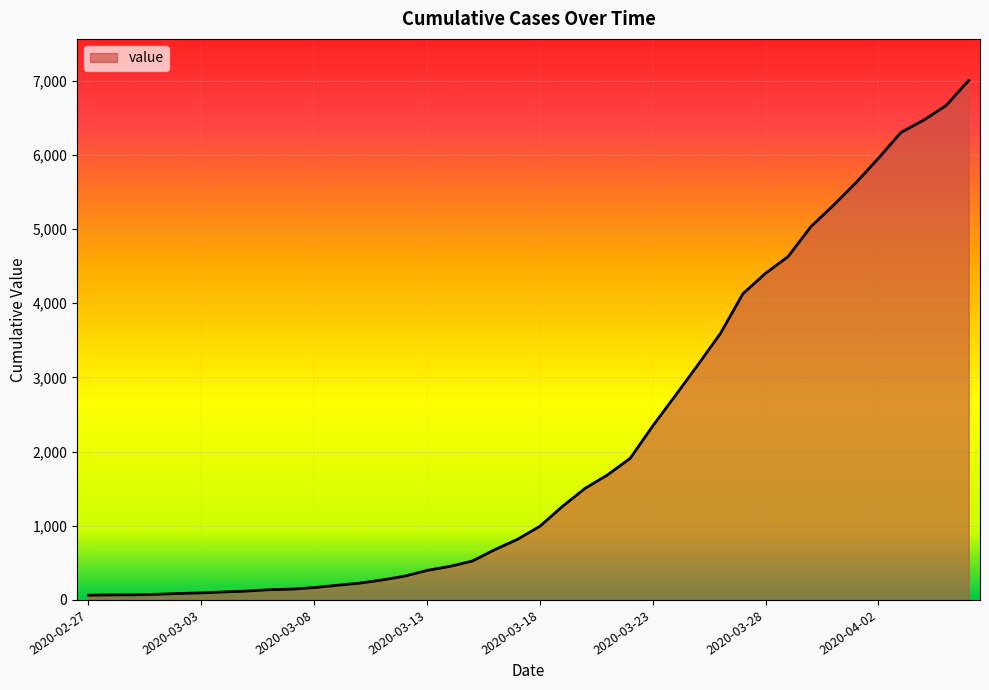

What is the maximum value shown in the chart?

7004